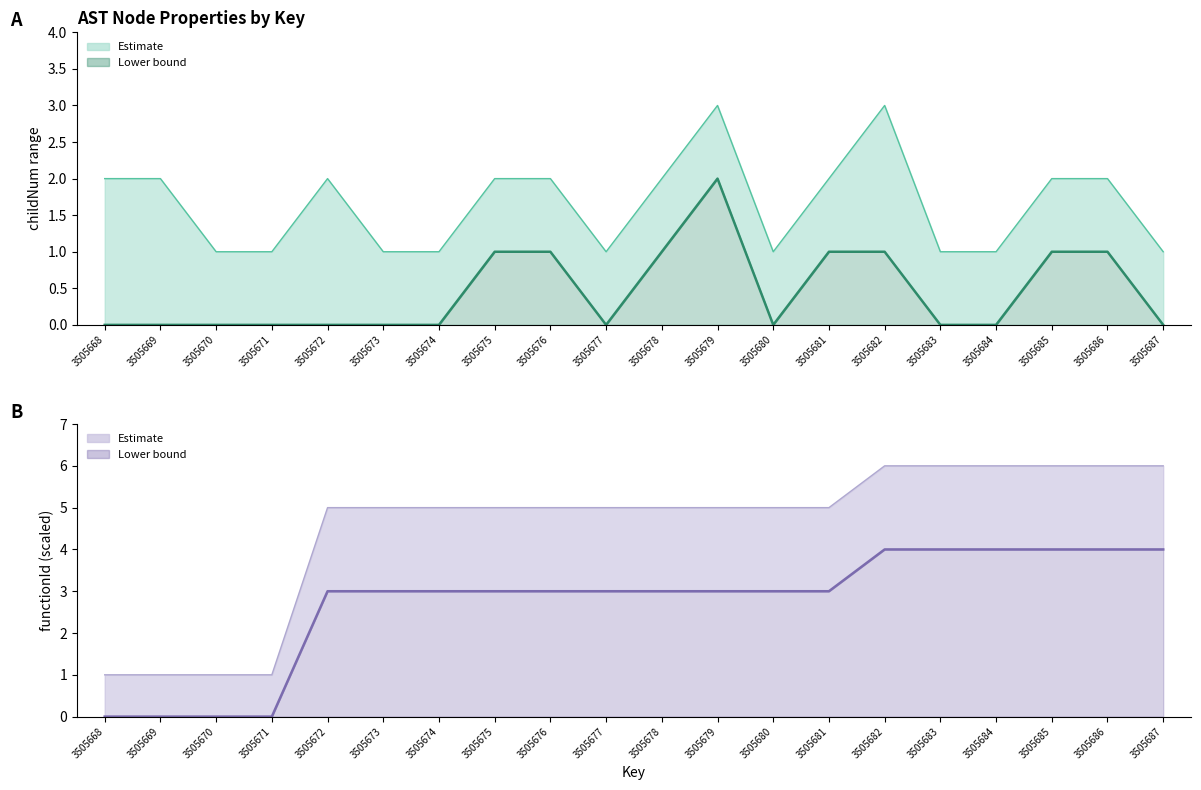

What is the sum of all childNum (lower) values?

9